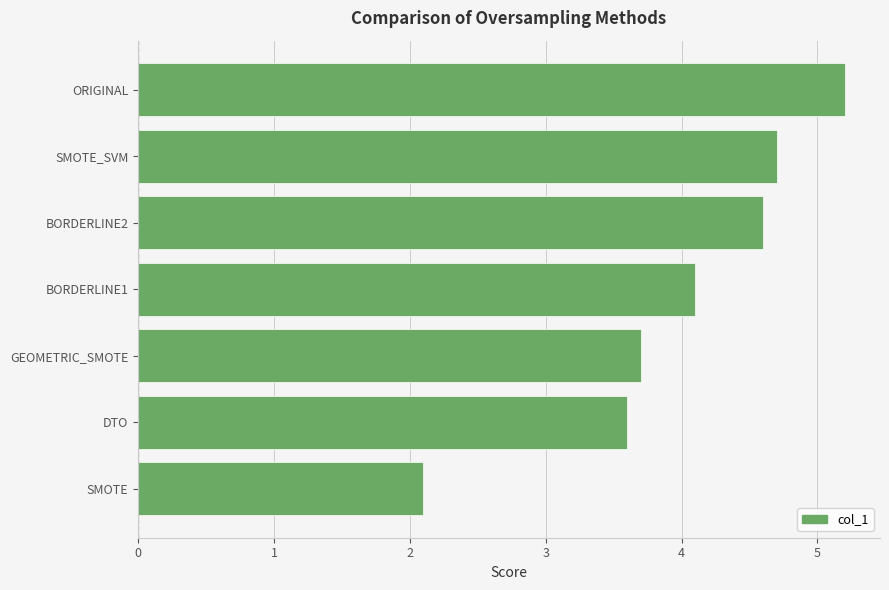

How many data points are less than 4?

3